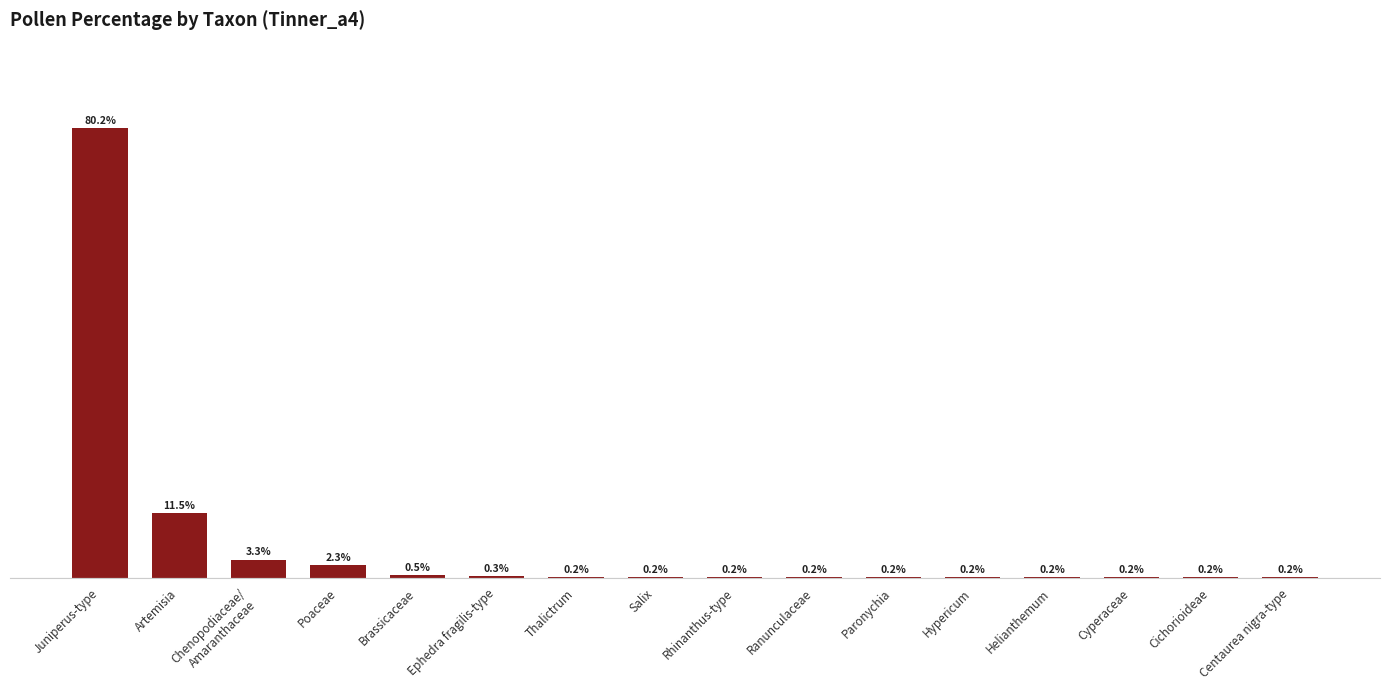

Which category has the highest value across all series?

Juniperus-type